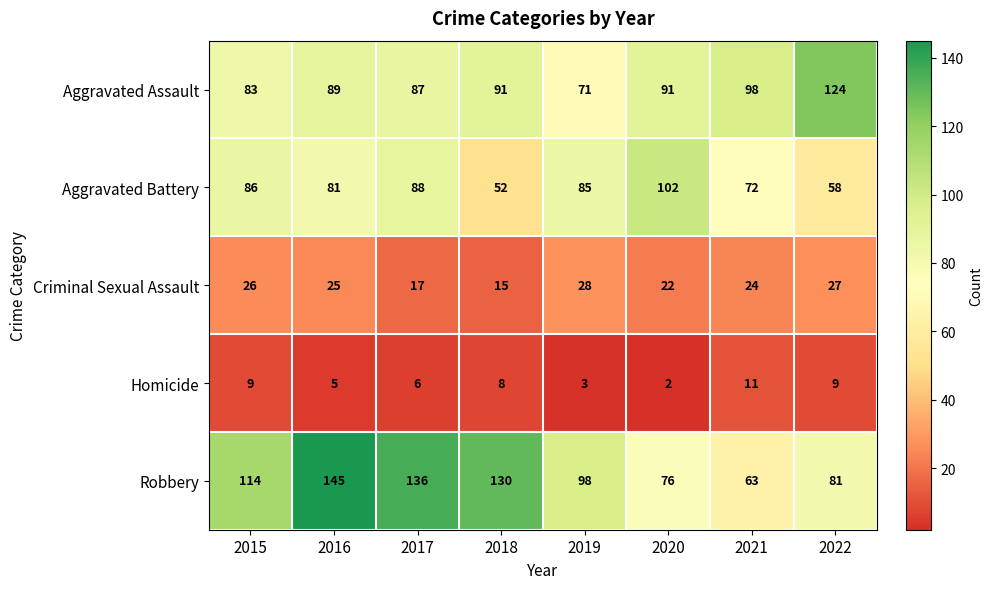

At which category does the chart reach its minimum across all series?

2020